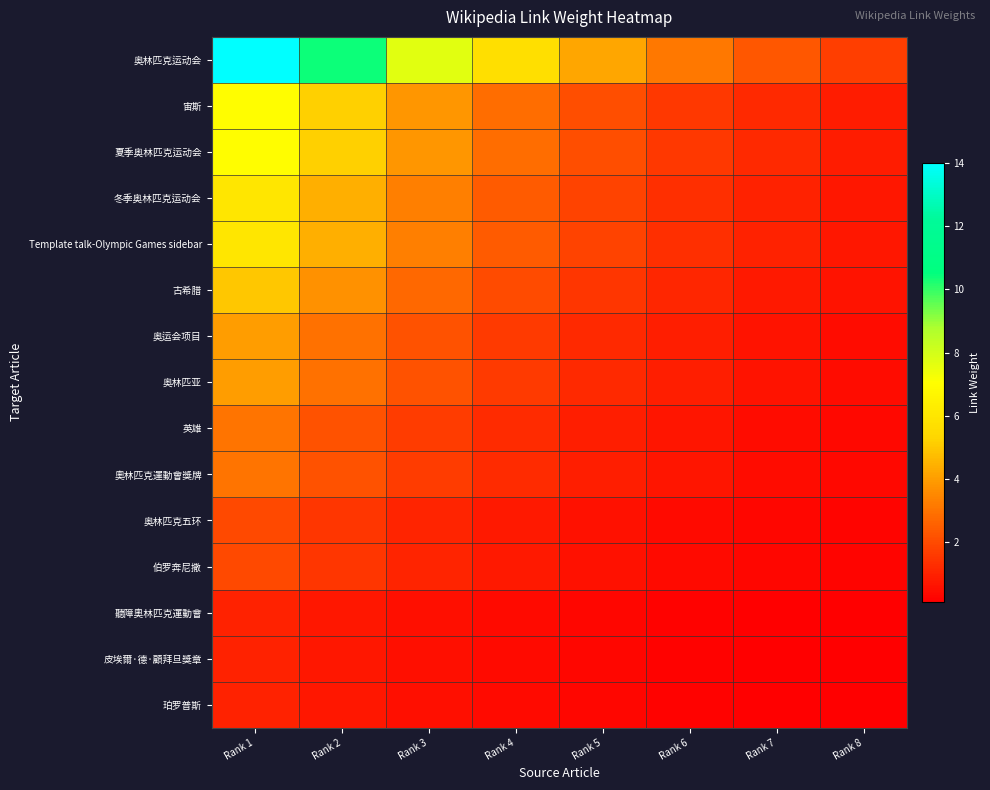

Reading left to right, extract all data points from this chart.

奥林匹克运动会: Rank 1=14.0	Rank 2=10.4	Rank 3=7.7	Rank 4=5.7	Rank 5=4.2	Rank 6=3.1	Rank 7=2.3	Rank 8=1.7
宙斯: Rank 1=7.0	Rank 2=5.2	Rank 3=3.8	Rank 4=2.8	Rank 5=2.1	Rank 6=1.6	Rank 7=1.2	Rank 8=0.9
夏季奥林匹克运动会: Rank 1=7.0	Rank 2=5.2	Rank 3=3.8	Rank 4=2.8	Rank 5=2.1	Rank 6=1.6	Rank 7=1.2	Rank 8=0.9
冬季奥林匹克运动会: Rank 1=6.0	Rank 2=4.4	Rank 3=3.3	Rank 4=2.4	Rank 5=1.8	Rank 6=1.3	Rank 7=1.0	Rank 8=0.7
Template talk-Olympic Games sidebar: Rank 1=6.0	Rank 2=4.4	Rank 3=3.3	Rank 4=2.4	Rank 5=1.8	Rank 6=1.3	Rank 7=1.0	Rank 8=0.7
古希腊: Rank 1=5.0	Rank 2=3.7	Rank 3=2.7	Rank 4=2.0	Rank 5=1.5	Rank 6=1.1	Rank 7=0.8	Rank 8=0.6
奥运会项目: Rank 1=4.0	Rank 2=3.0	Rank 3=2.2	Rank 4=1.6	Rank 5=1.2	Rank 6=0.9	Rank 7=0.7	Rank 8=0.5
奥林匹亚: Rank 1=4.0	Rank 2=3.0	Rank 3=2.2	Rank 4=1.6	Rank 5=1.2	Rank 6=0.9	Rank 7=0.7	Rank 8=0.5
英雄: Rank 1=3.0	Rank 2=2.2	Rank 3=1.6	Rank 4=1.2	Rank 5=0.9	Rank 6=0.7	Rank 7=0.5	Rank 8=0.4
奧林匹克運動會獎牌: Rank 1=3.0	Rank 2=2.2	Rank 3=1.6	Rank 4=1.2	Rank 5=0.9	Rank 6=0.7	Rank 7=0.5	Rank 8=0.4
奥林匹克五环: Rank 1=2.0	Rank 2=1.5	Rank 3=1.1	Rank 4=0.8	Rank 5=0.6	Rank 6=0.4	Rank 7=0.3	Rank 8=0.2
伯罗奔尼撒: Rank 1=2.0	Rank 2=1.5	Rank 3=1.1	Rank 4=0.8	Rank 5=0.6	Rank 6=0.4	Rank 7=0.3	Rank 8=0.2
聽障奧林匹克運動會: Rank 1=1.0	Rank 2=0.7	Rank 3=0.5	Rank 4=0.4	Rank 5=0.3	Rank 6=0.2	Rank 7=0.2	Rank 8=0.1
皮埃爾·德·顧拜旦獎章: Rank 1=1.0	Rank 2=0.7	Rank 3=0.5	Rank 4=0.4	Rank 5=0.3	Rank 6=0.2	Rank 7=0.2	Rank 8=0.1
珀罗普斯: Rank 1=1.0	Rank 2=0.7	Rank 3=0.5	Rank 4=0.4	Rank 5=0.3	Rank 6=0.2	Rank 7=0.2	Rank 8=0.1